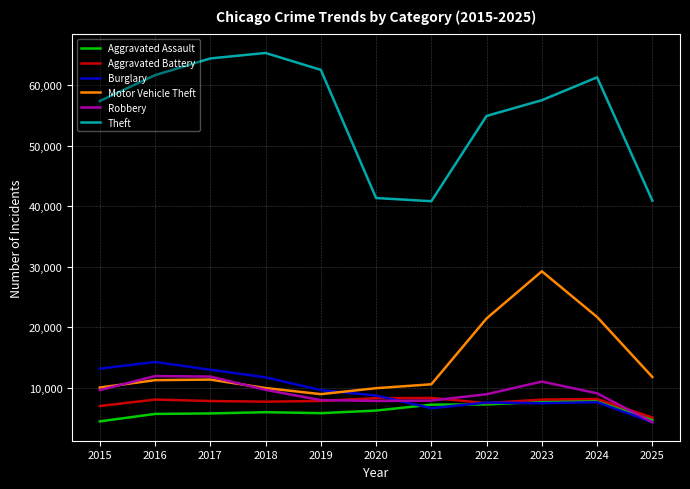

How many series are shown in this chart?

6